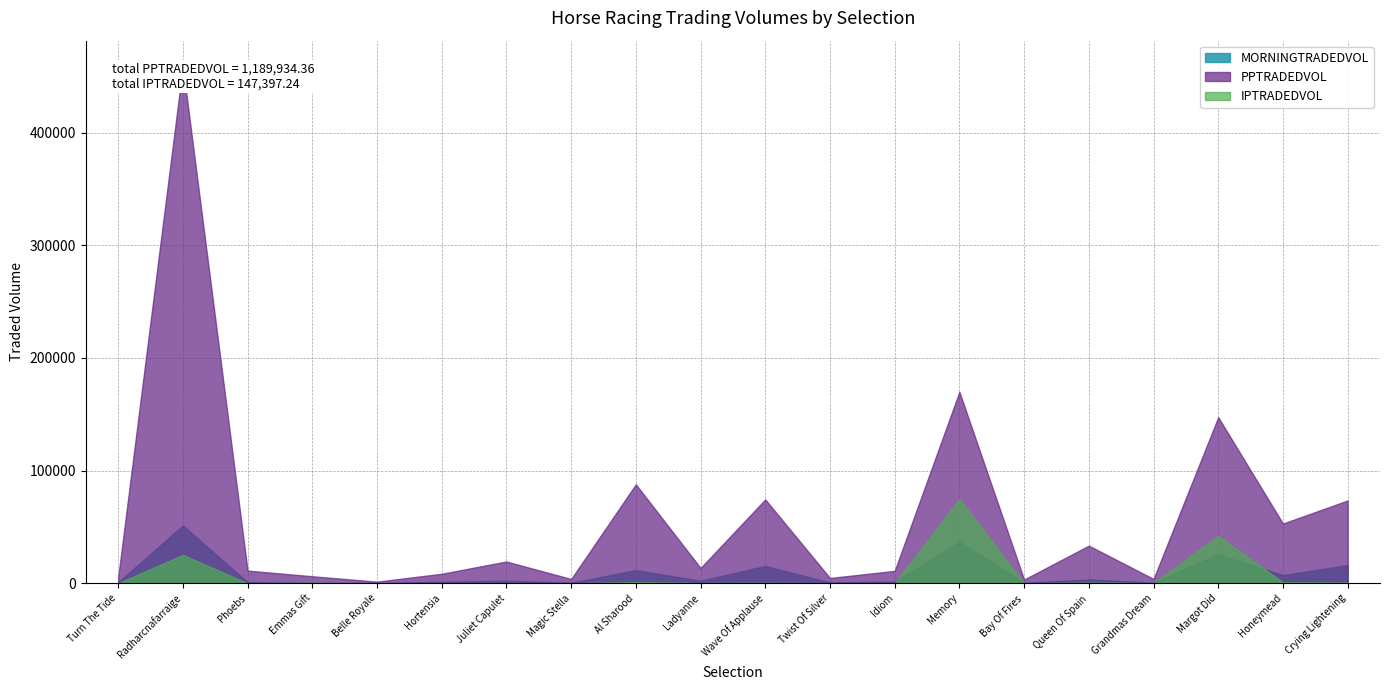

How many interior local peaks does the MORNINGTRADEDVOL series have?

7